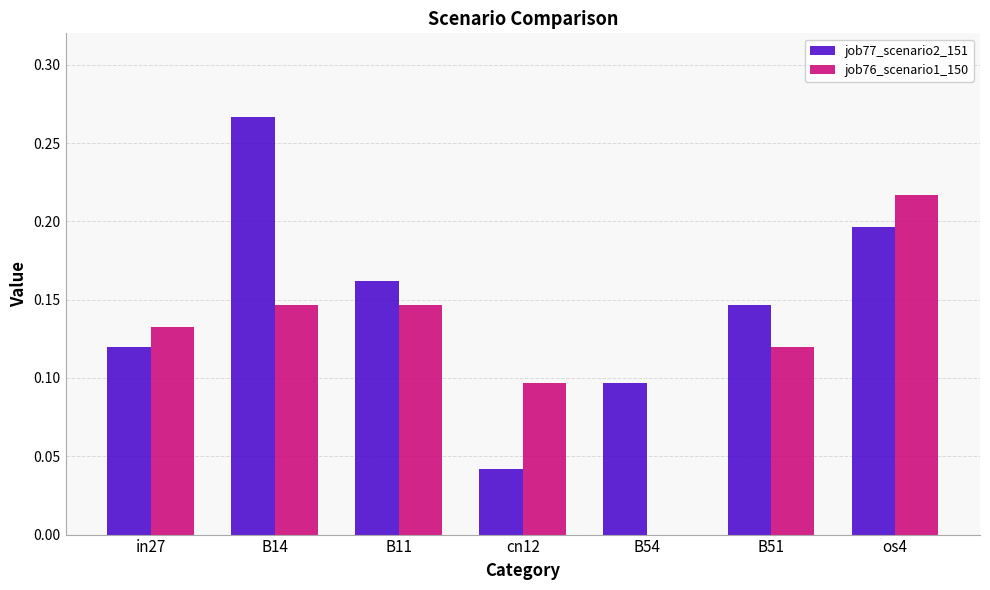

Which label corresponds to the largest value in the chart?

B14